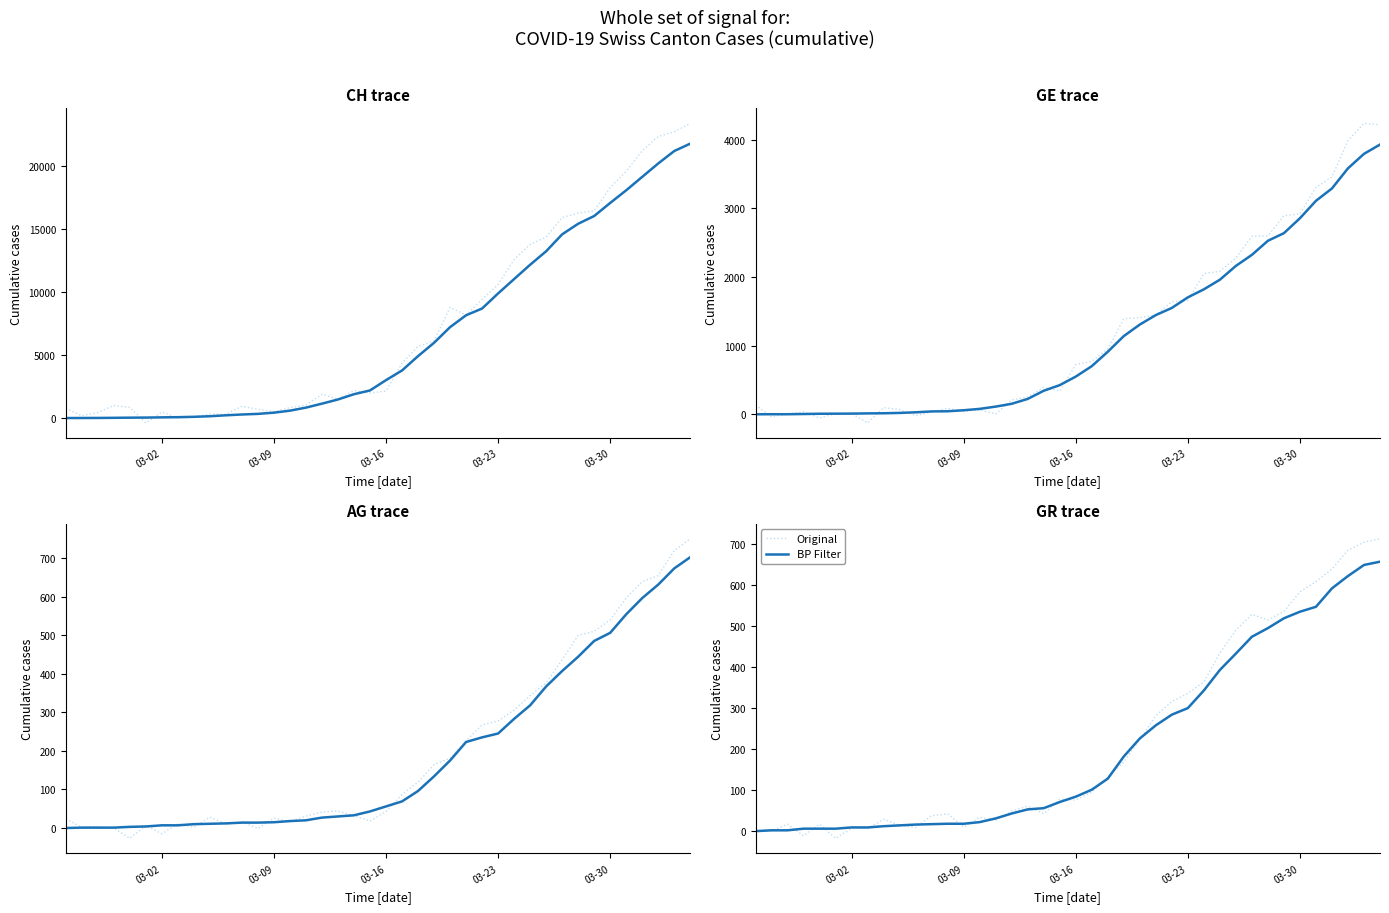

How many values in the Original series exceed 77?

20